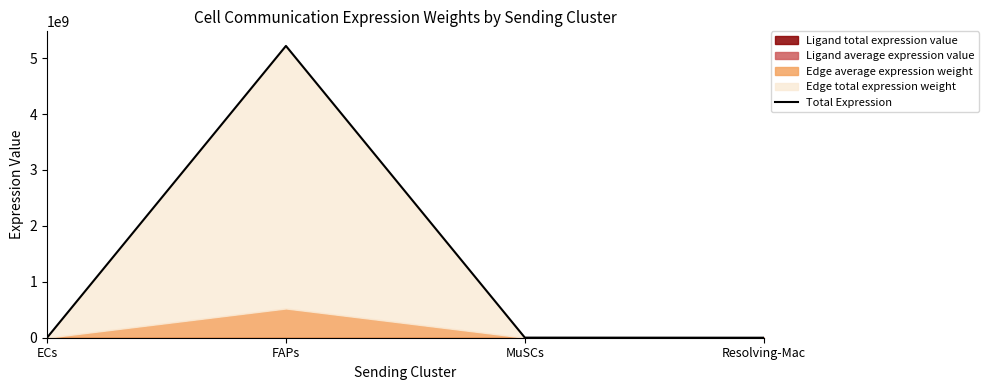

How many lines are shown in the chart?

1